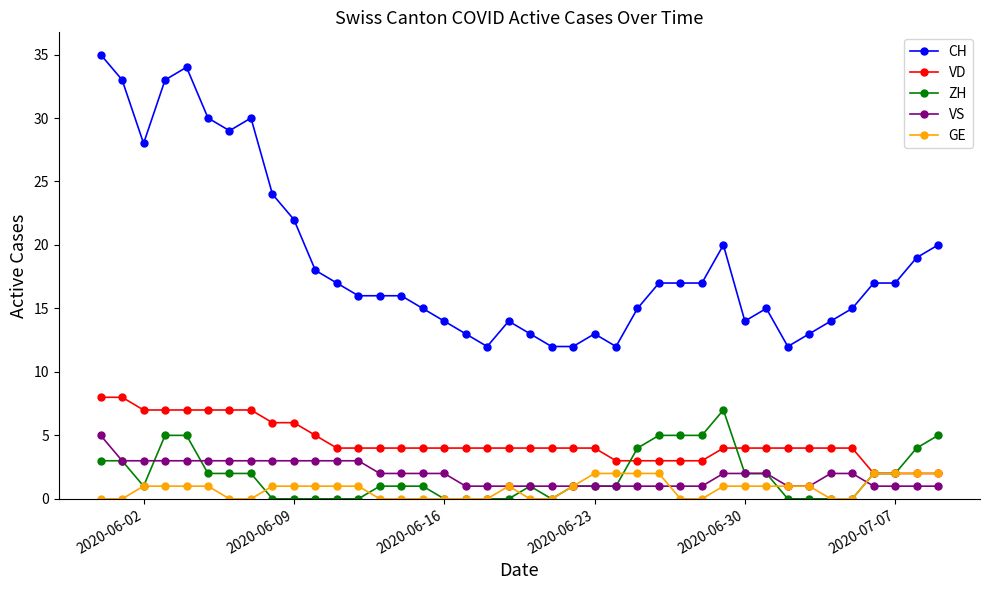

Which series has the largest total across all categories?

CH